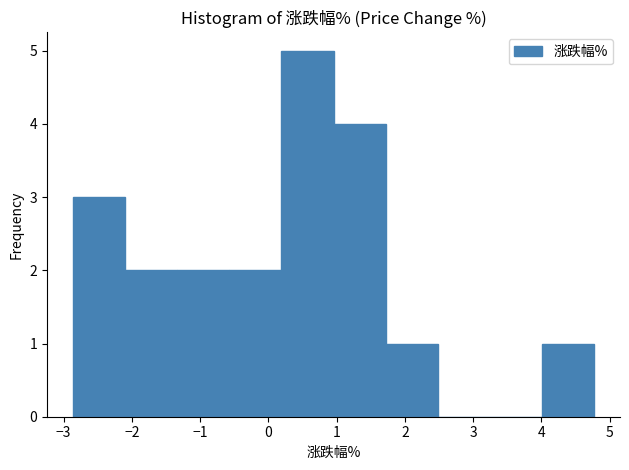

How tall is the bar that spans 1.7 to 2.5 on the x-axis? Neither the bar edges nor the heights are printed on the chart, so give them approximately, as read against the axes.

1